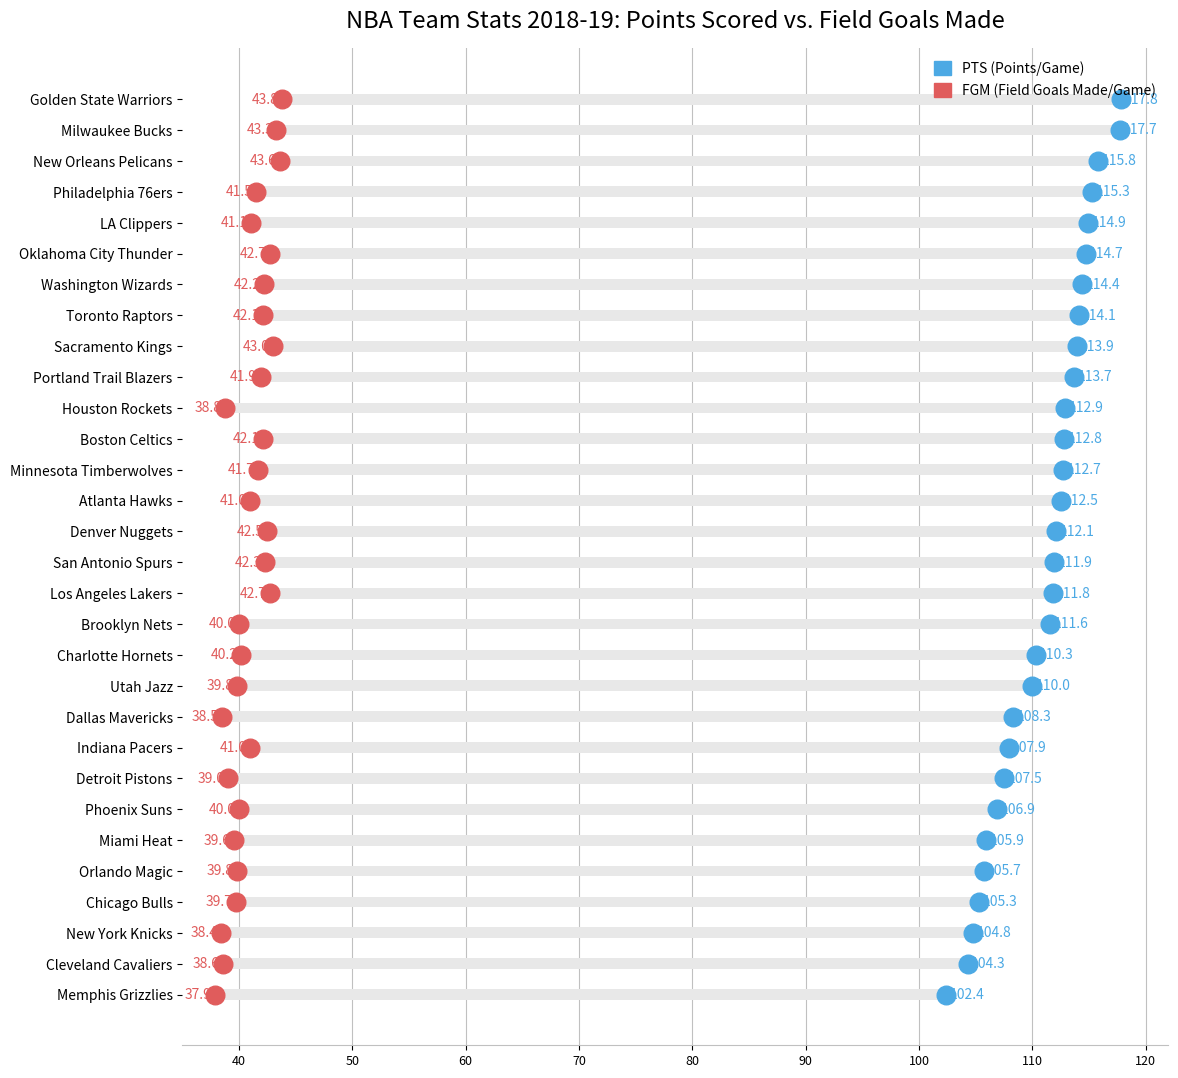

Which series reaches the minimum Y coordinate?

FGM